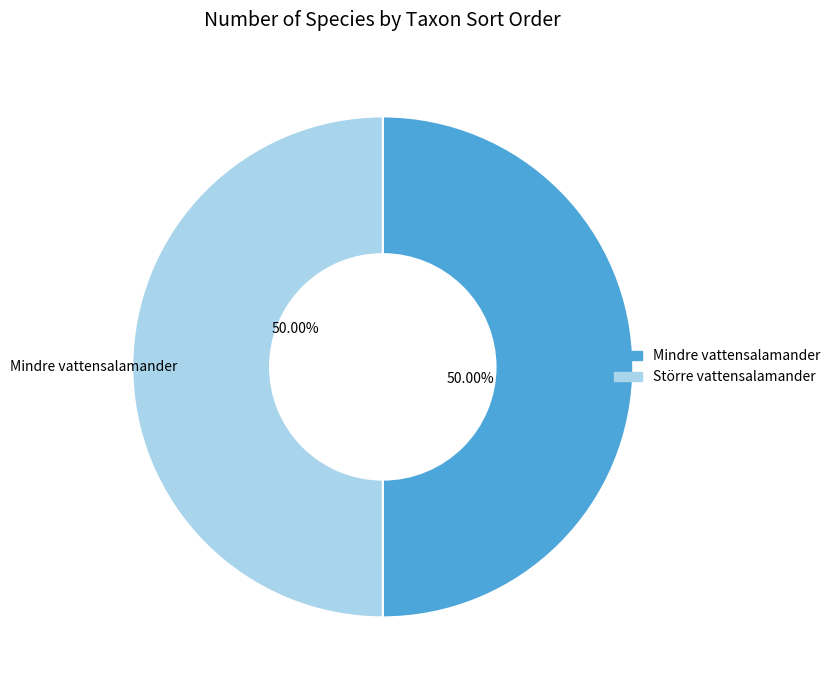

How many segments does this pie chart have?

2